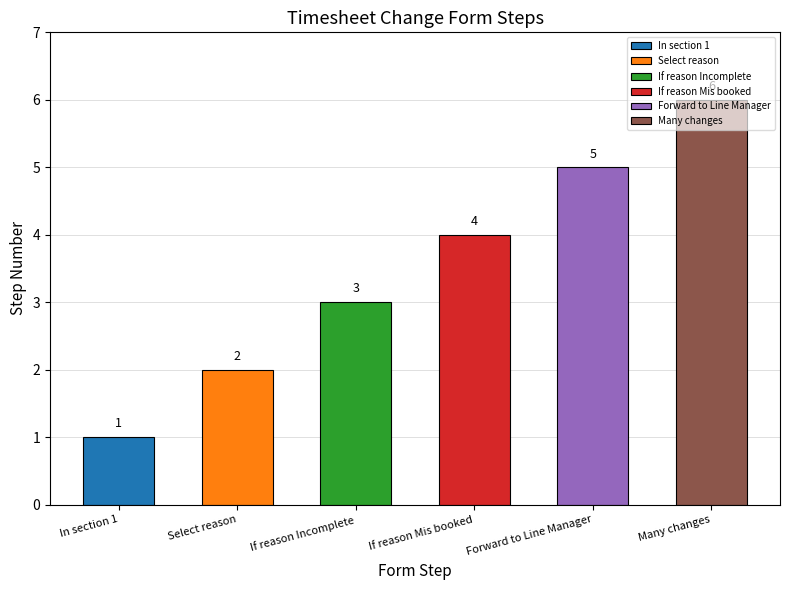

List the labels in order of value, largest first.

Many changes, Forward to Line Manager, If reason Mis booked, If reason Incomplete, Select reason, In section 1